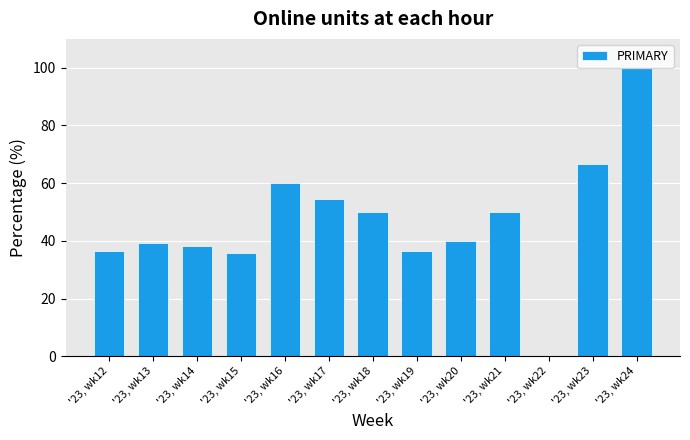

What is the sum of the values at '23, wk23 and '23, wk22?

66.7